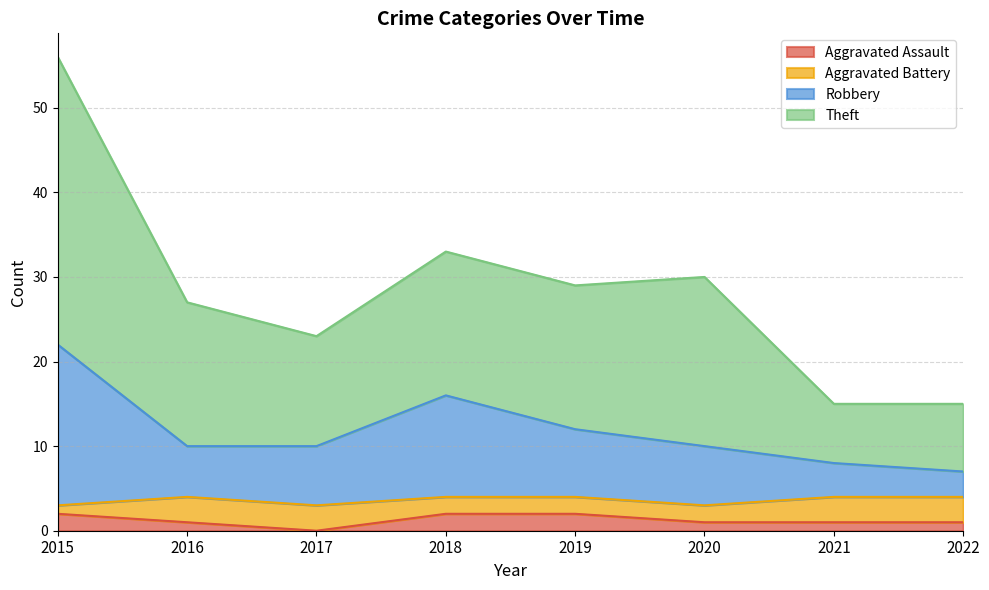

At which category is the sum across all series the highest?

2015